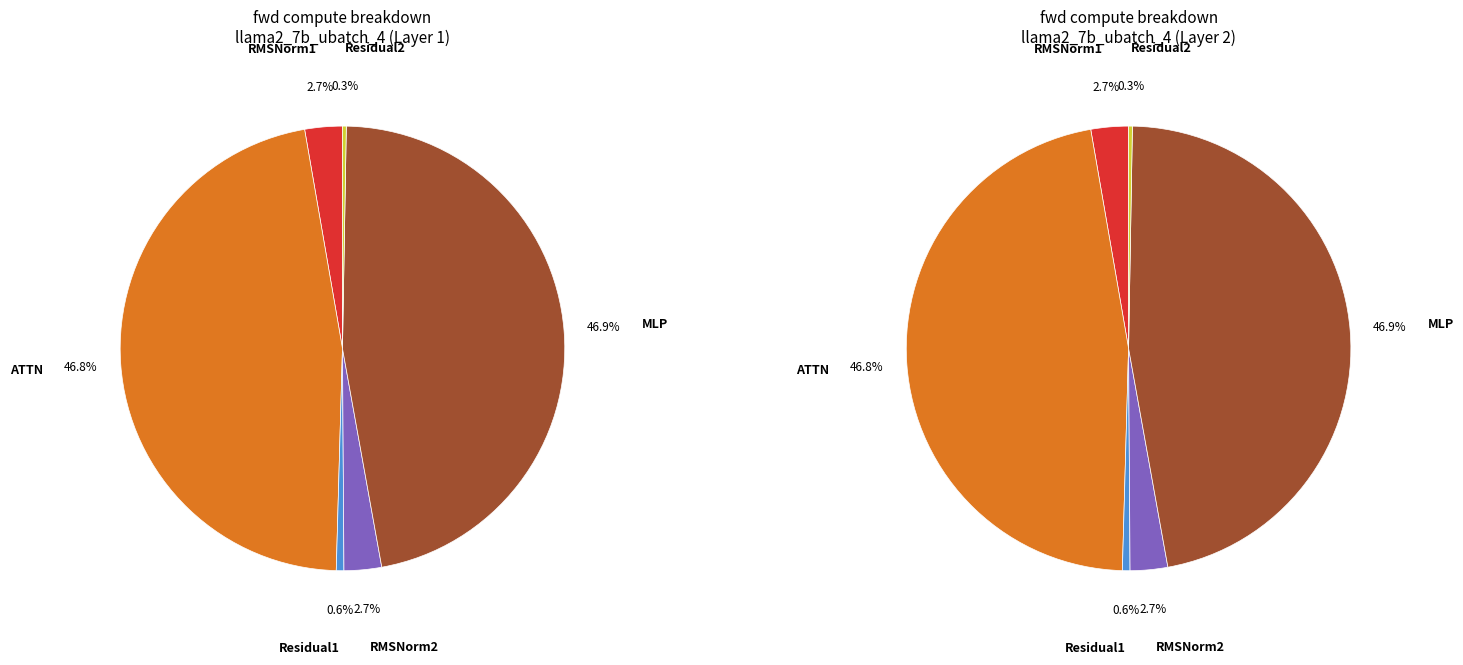

What is the ratio of the value at Residual2 to the value at Residual1?

0.5